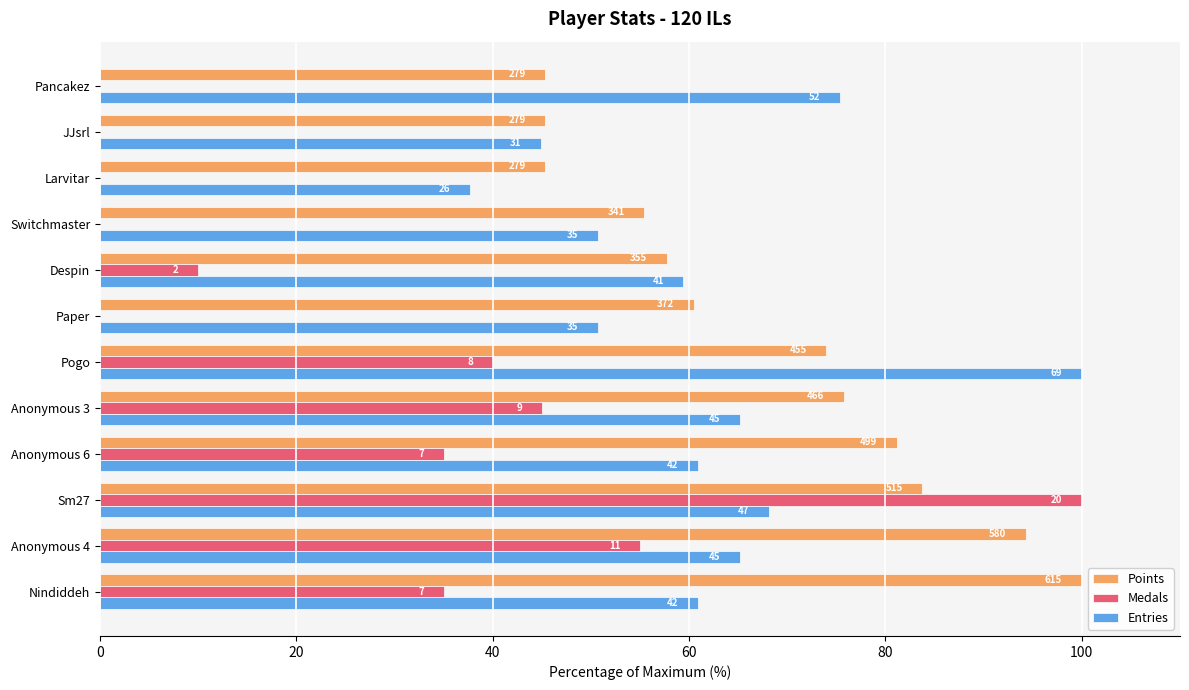

What is the difference between the maximum and second lowest values in the Entries series?

55.1